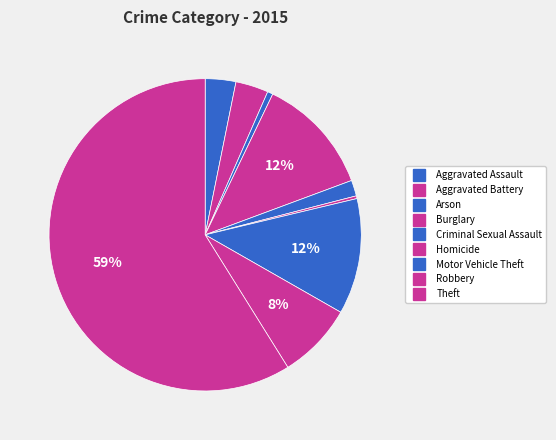

Is it true that Homicide is 0% of the pie?

True